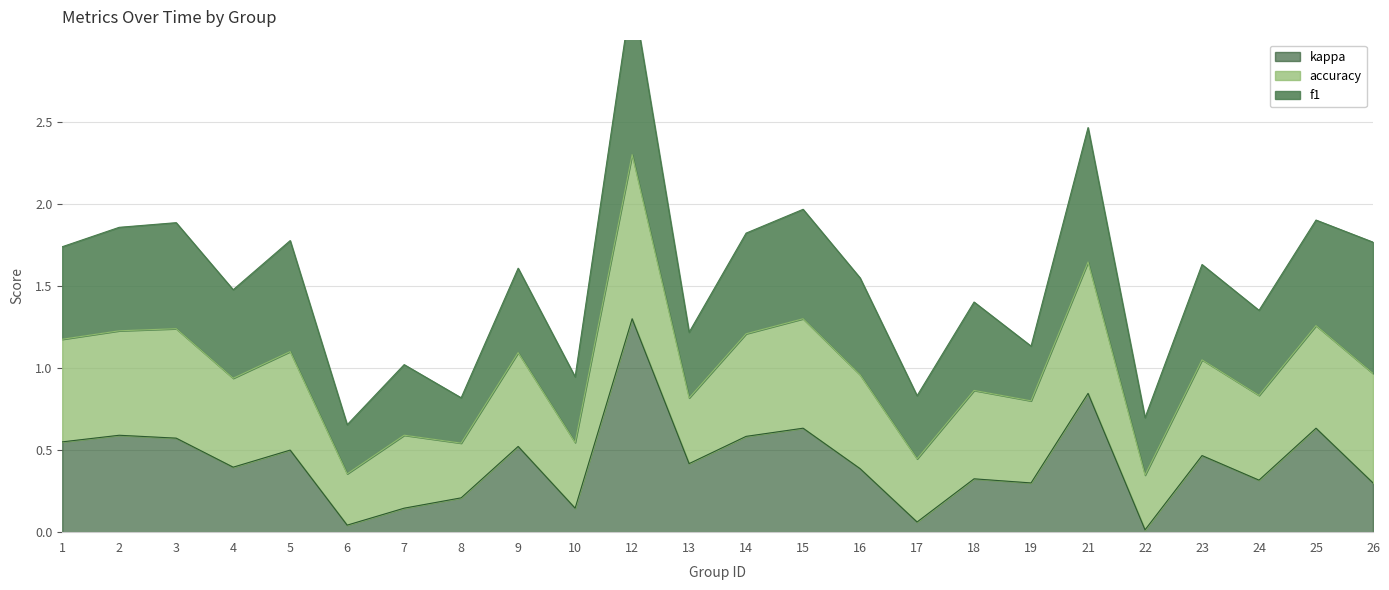

The value of kappa at 21 is 0.3. True or false?

False